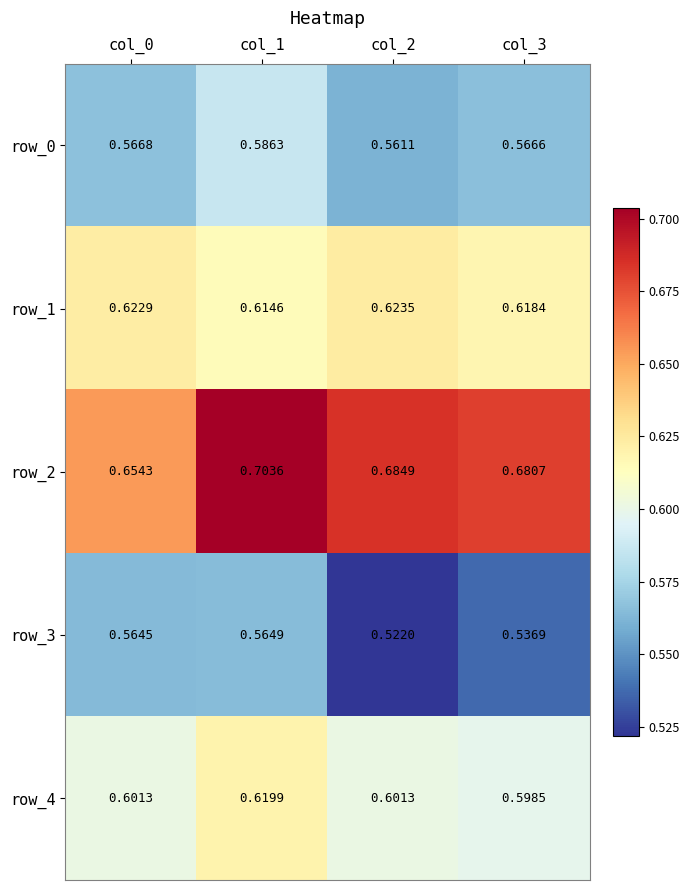

Which series has the largest range (max minus min)?

row_2